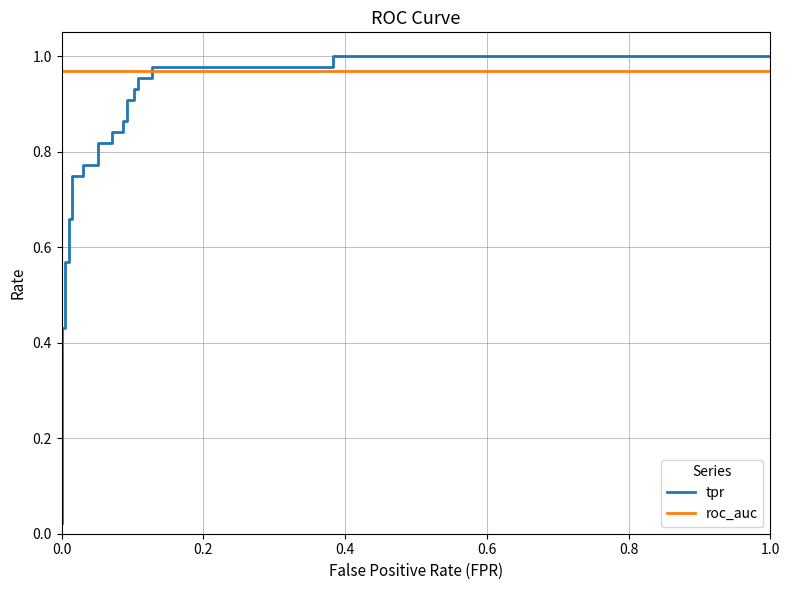

What is the average value of the tpr series?

0.8